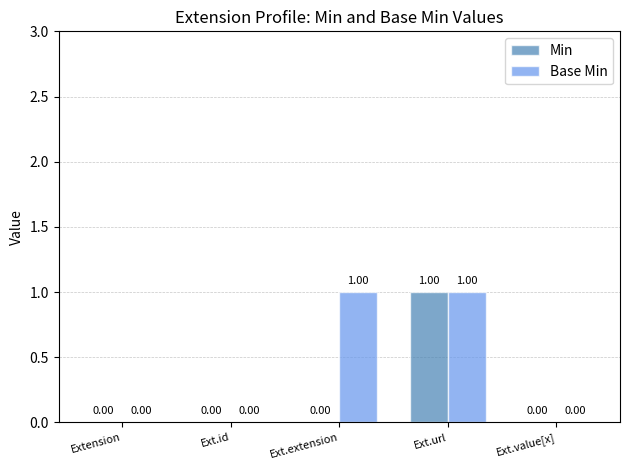

How many values in Base Min are above zero?

2